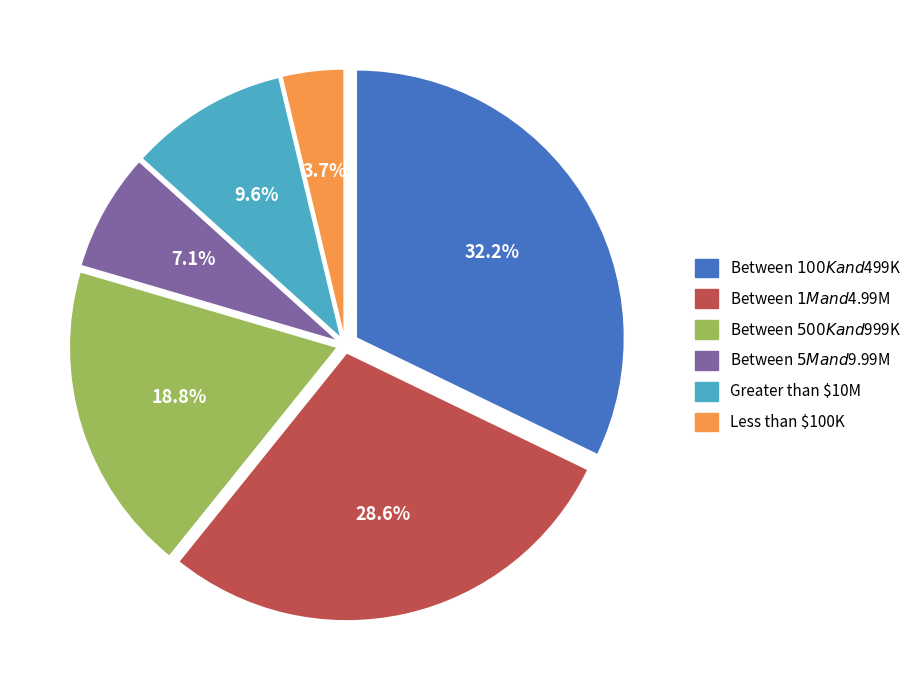

True or false: Between $500K and $999K accounts for 27% of the total.

False